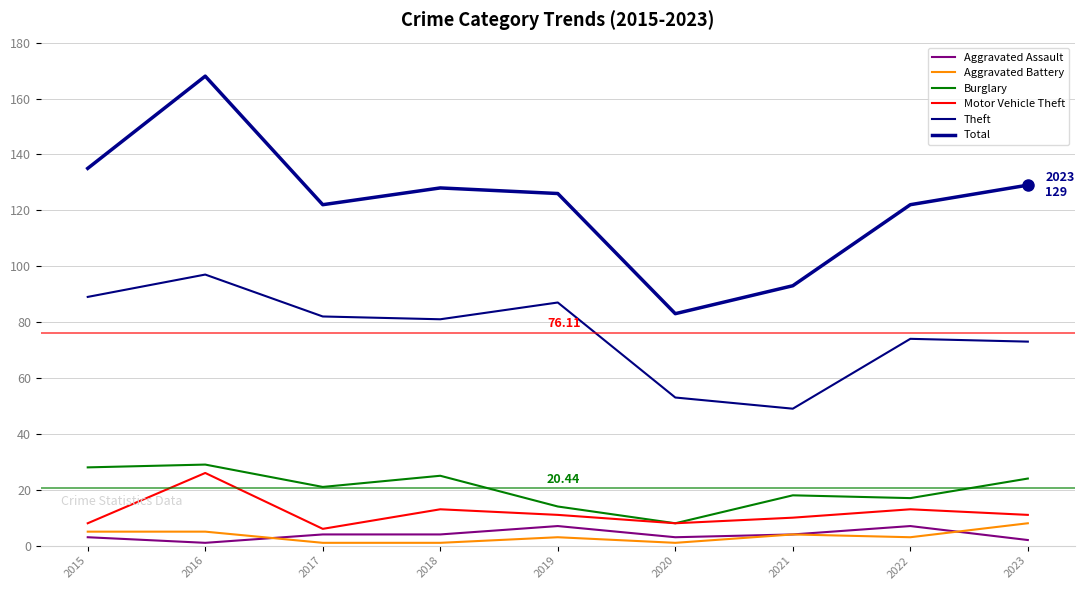

At which category does Motor Vehicle Theft reach its first local valley?

2017